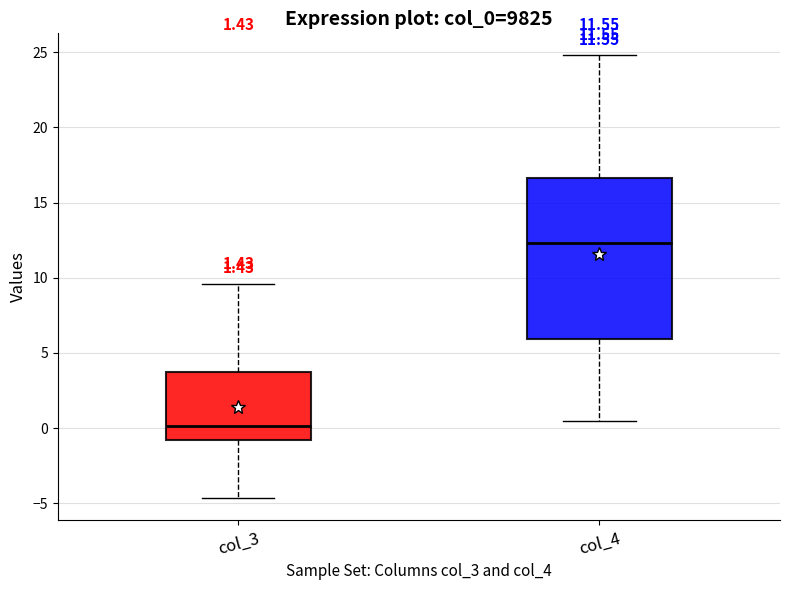

Which box's median line is the lowest?

col_3